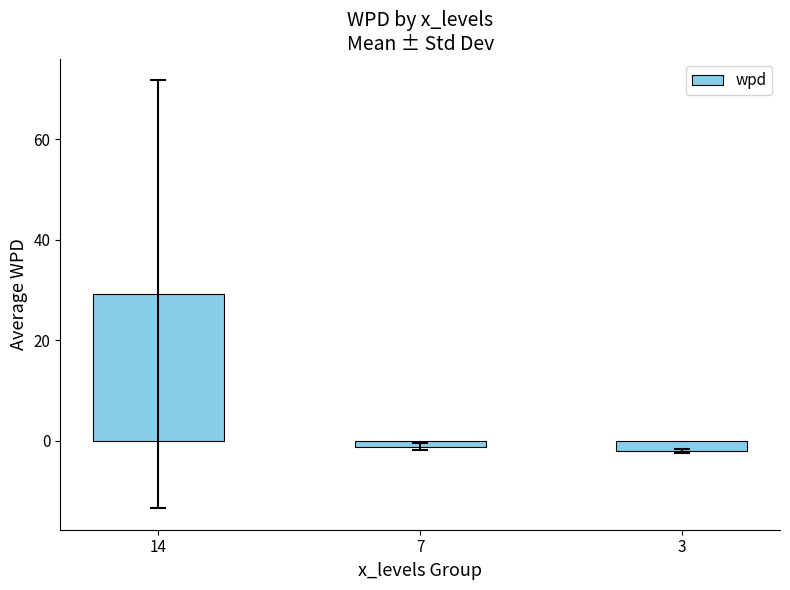

List the labels in order of value, largest first.

14, 7, 3